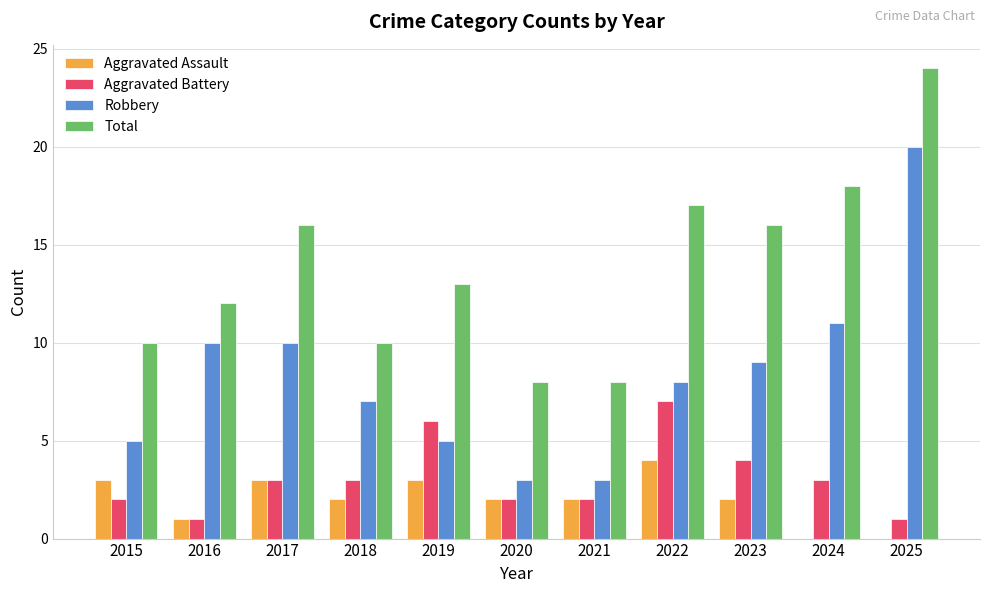

Between 2015 and 2016, which series saw the biggest shift?

Robbery